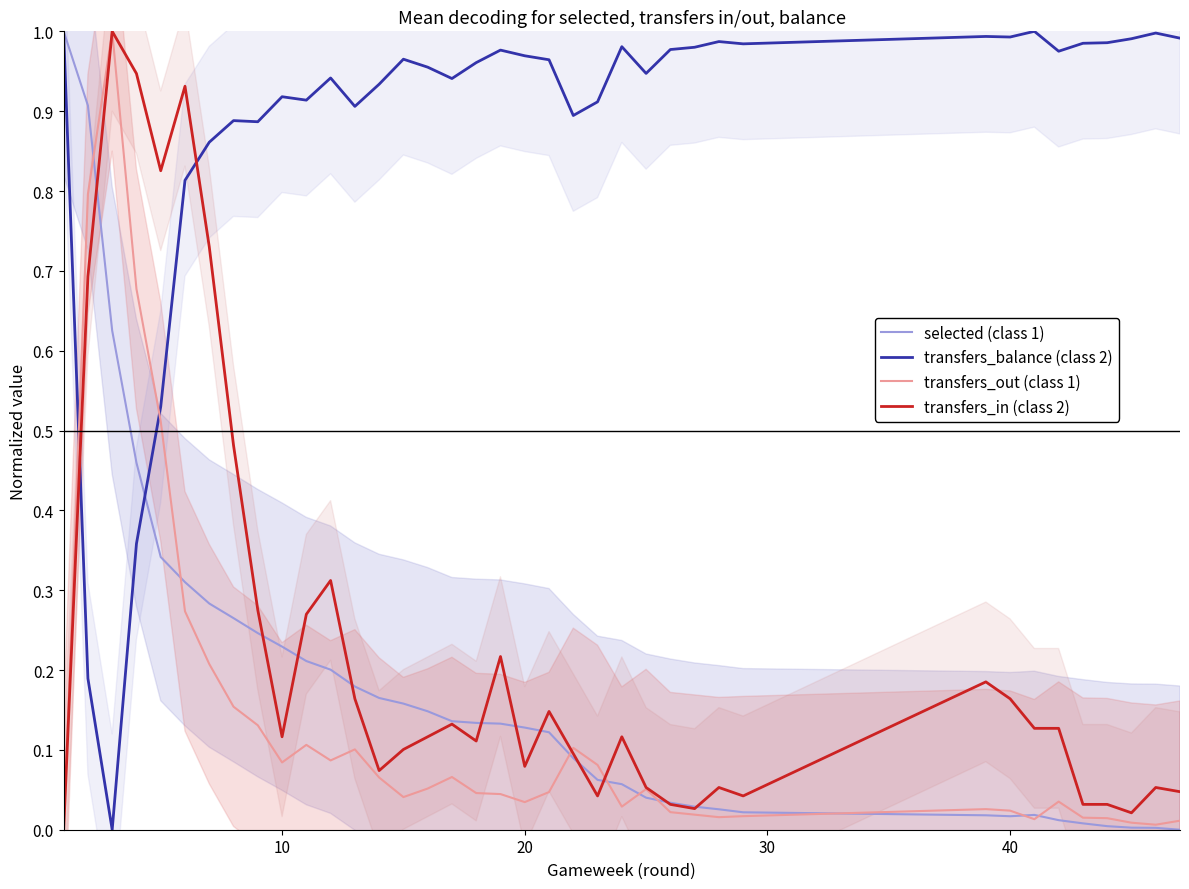

How many times do transfers_balance (class 2) and transfers_in (class 2) cross each other?

2